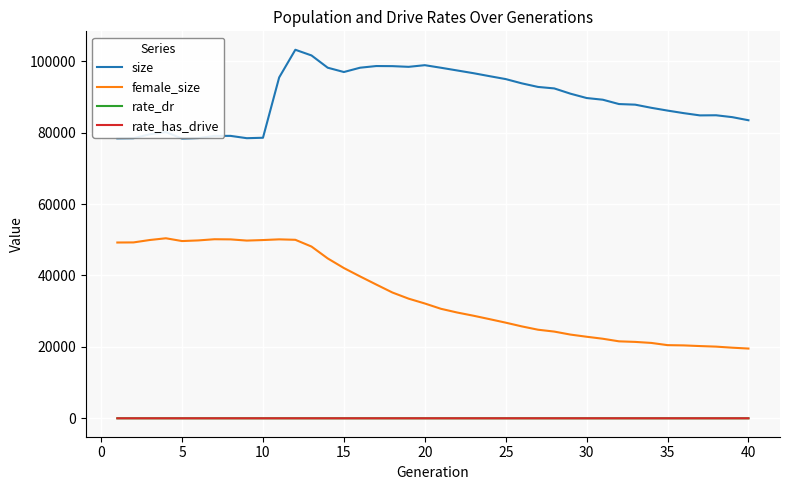

Which series has the largest total across all categories?

size